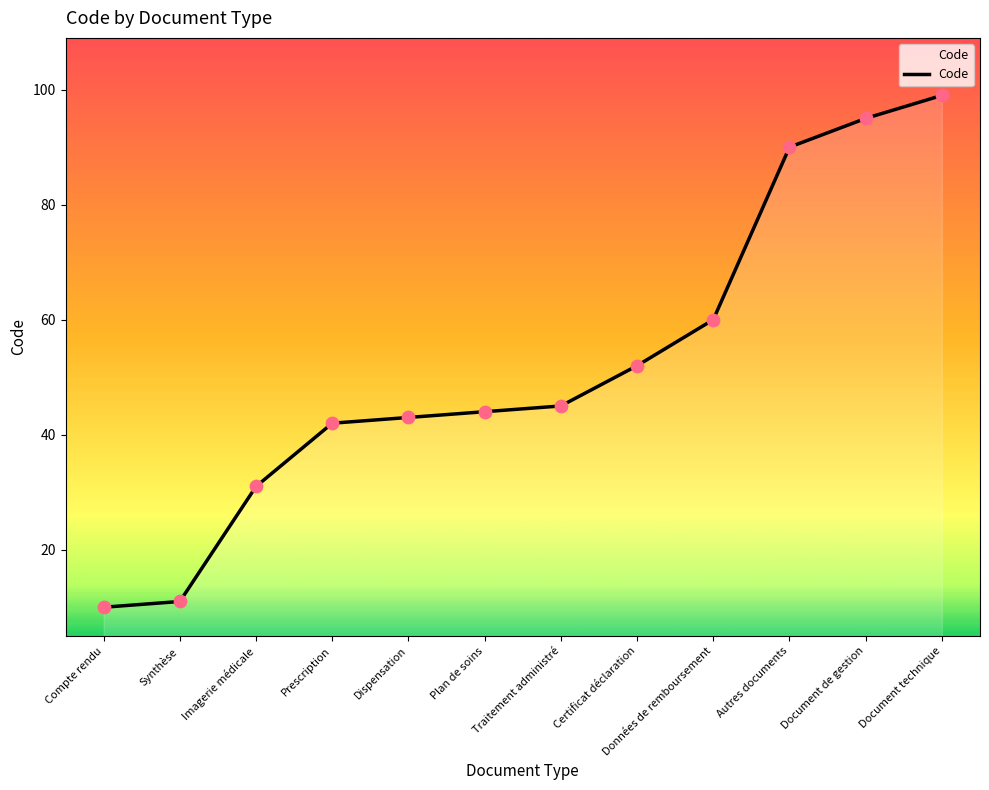

Approximately how many times larger is the value at Document technique compared to Synthèse?

9.0